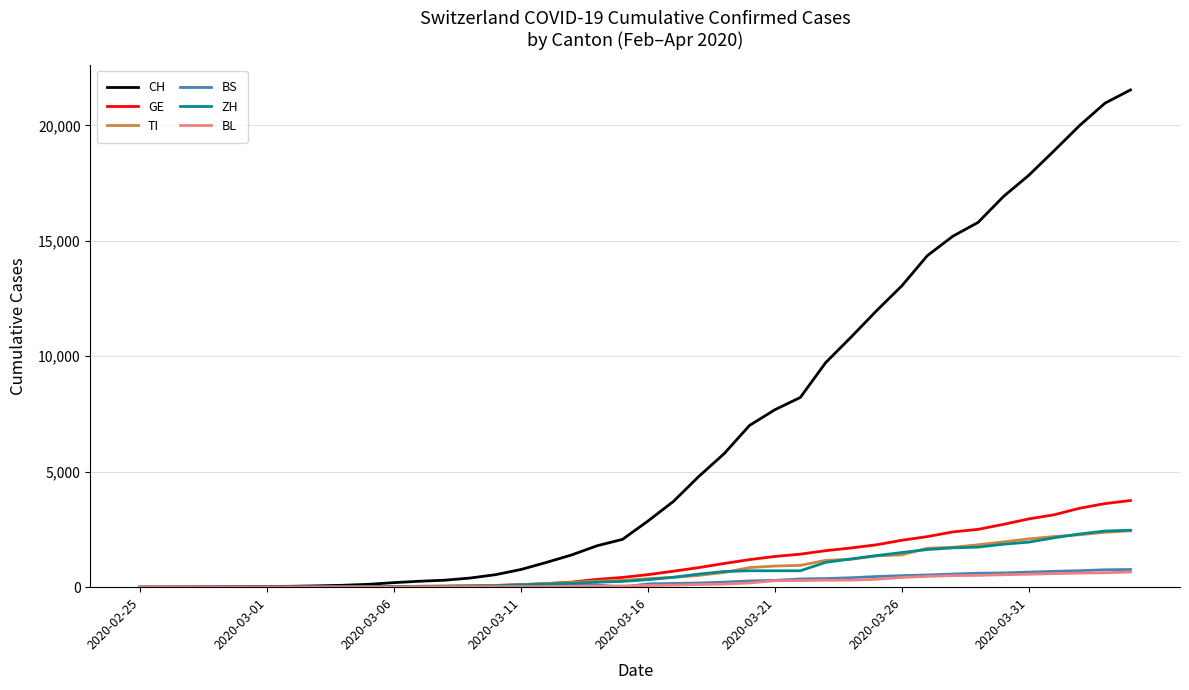

What is the highest value of the GE series?

3753